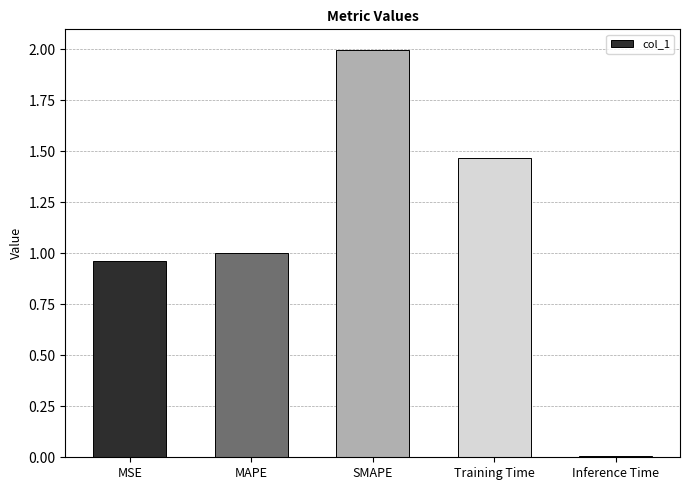

Which category has the lowest value across all series?

Inference Time